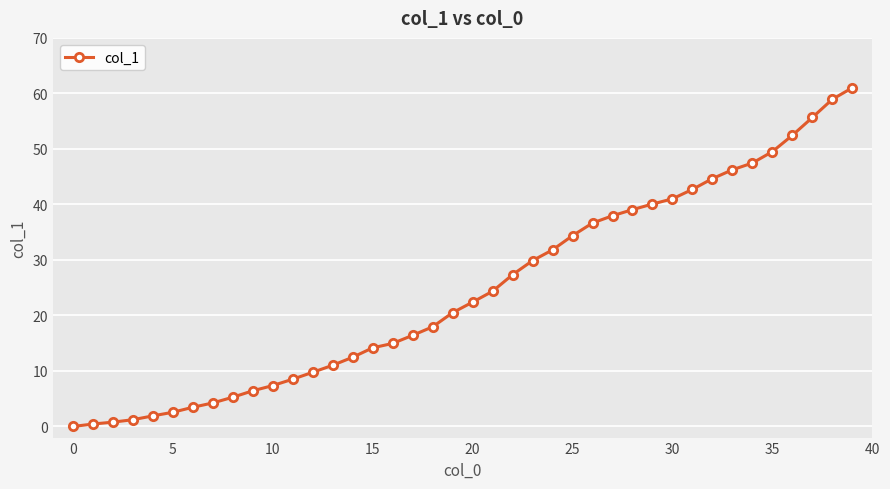

What is the value of the 21st point from the left?

22.4